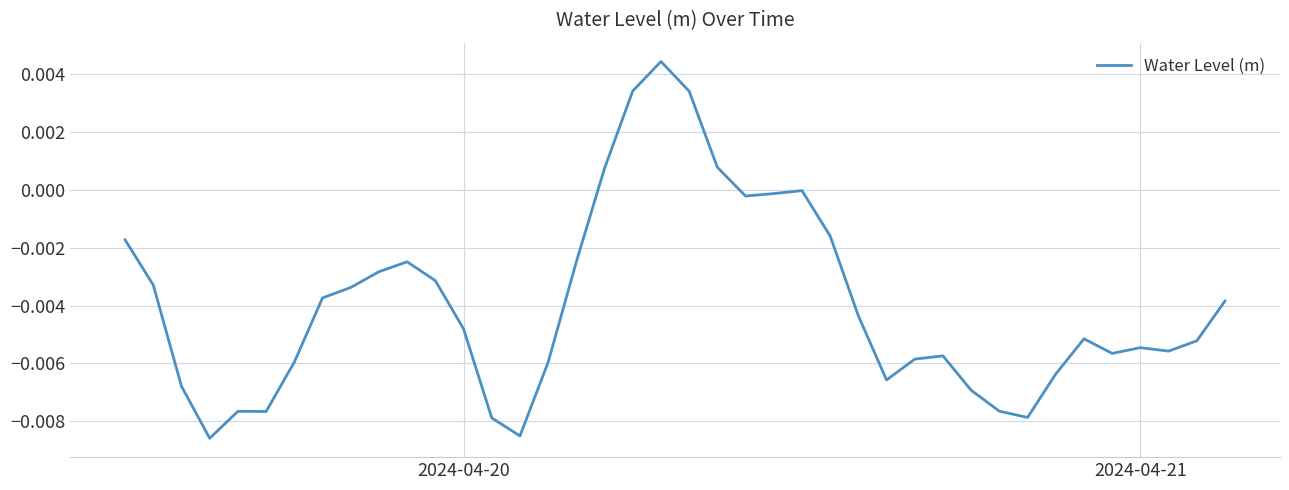

How many interior local peaks (higher than both neighbors) does the data have?

7